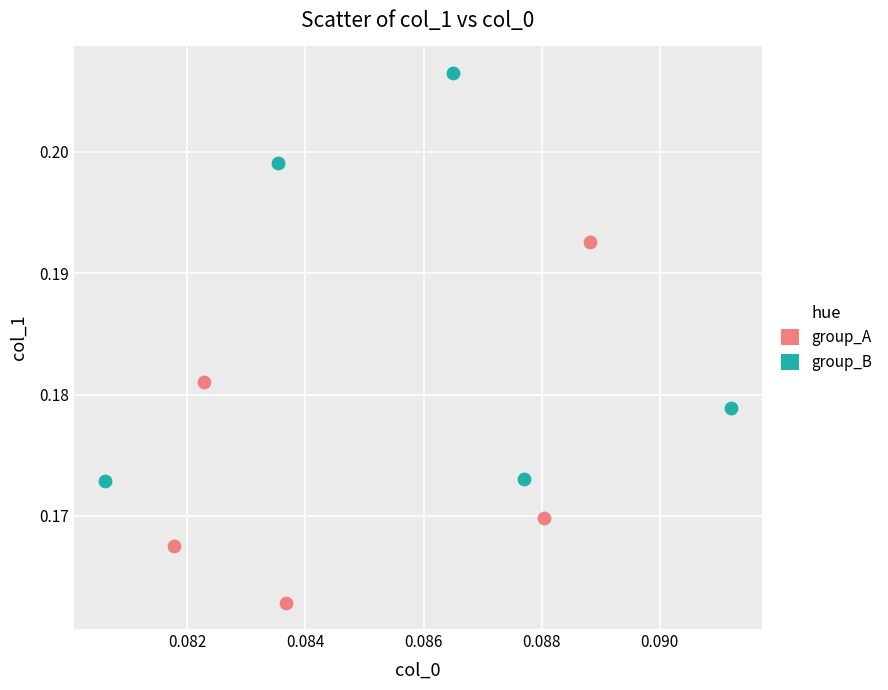

Which series contains the lowest Y value?

group_A